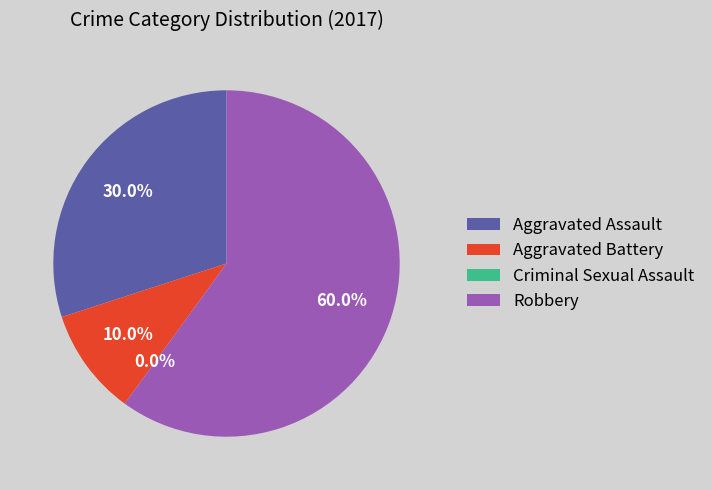

Which has a higher value, Criminal Sexual Assault or Robbery?

Robbery